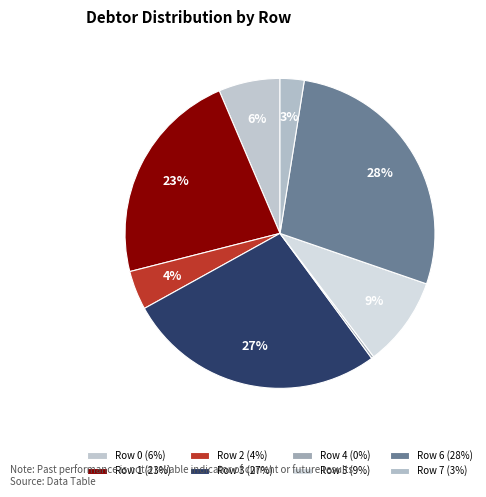

Count the number of slices in the pie.

8